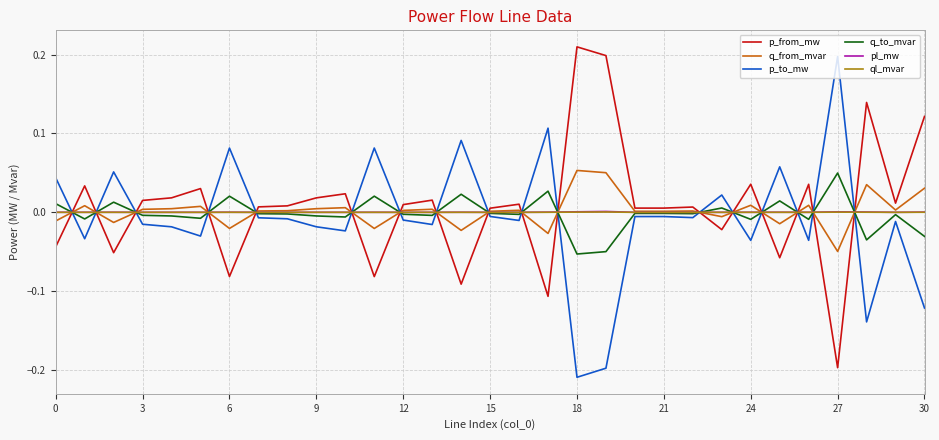

True or false: p_to_mw and pl_mw intersect in this chart.

True